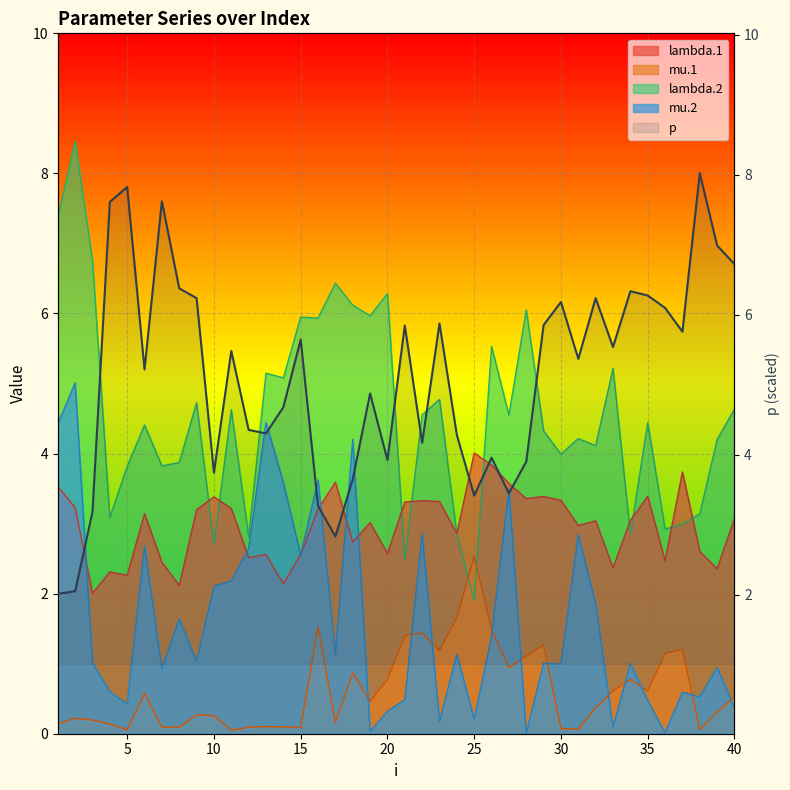

True or false: there are more than 1 points higher than both neighbors.

True